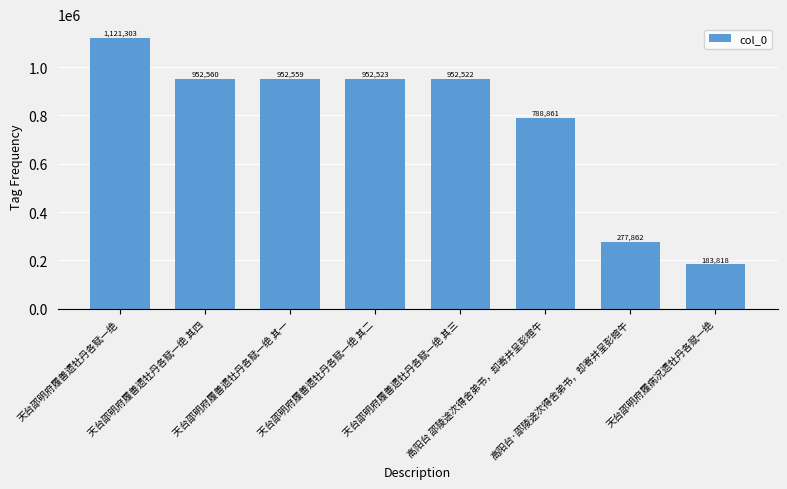

List the labels in order of value, smallest first.

天台邵明府履病况遗牡丹各赋一绝, 高阳台·邵陵途次得舍弟书，却寄并呈彭暄午, 高阳台 邵陵途次得舍弟书，却寄并呈彭暄午, 天台邵明府履善遗牡丹各赋一绝 其三, 天台邵明府履善遗牡丹各赋一绝 其二, 天台邵明府履善遗牡丹各赋一绝 其一, 天台邵明府履善遗牡丹各赋一绝 其四, 天台邵明府履善遗牡丹各赋一绝